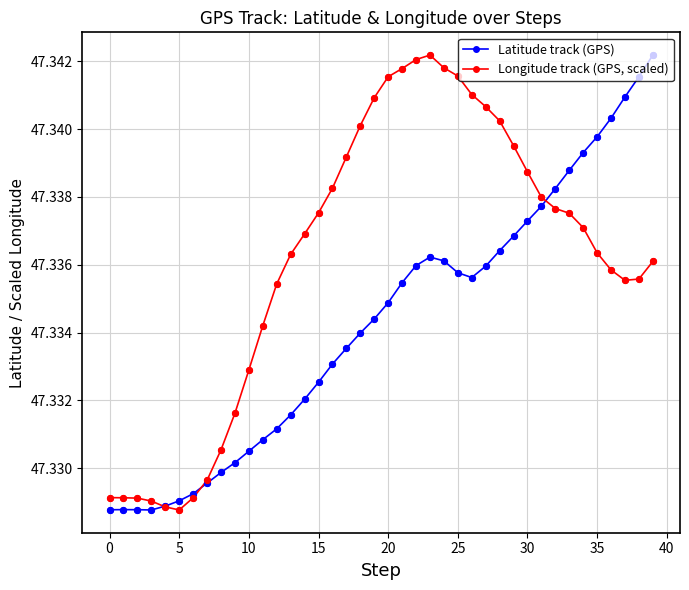

At how many categories does at least one series exceed 47?

40